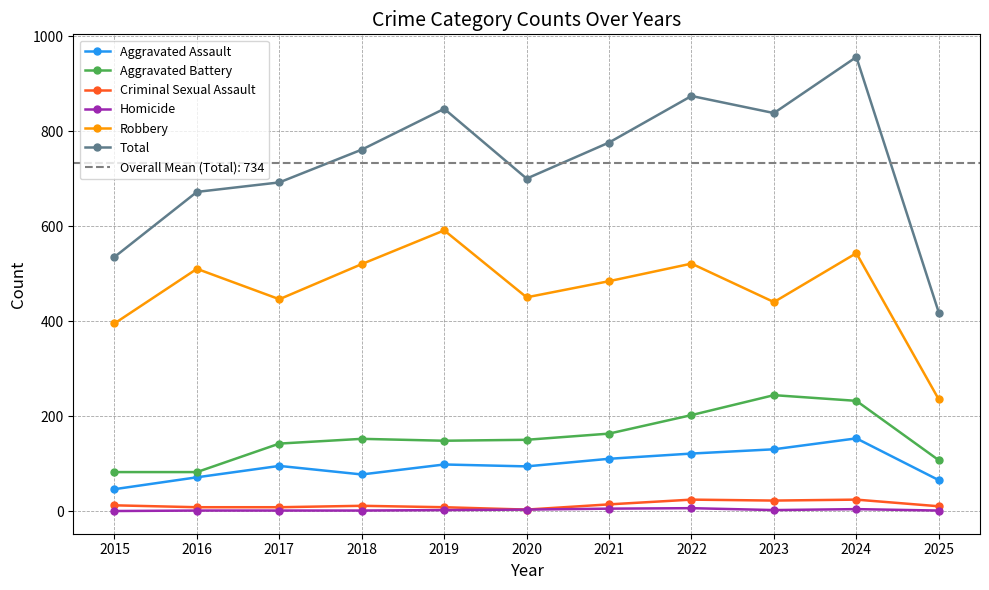

How many data points in Robbery are above 484?

5